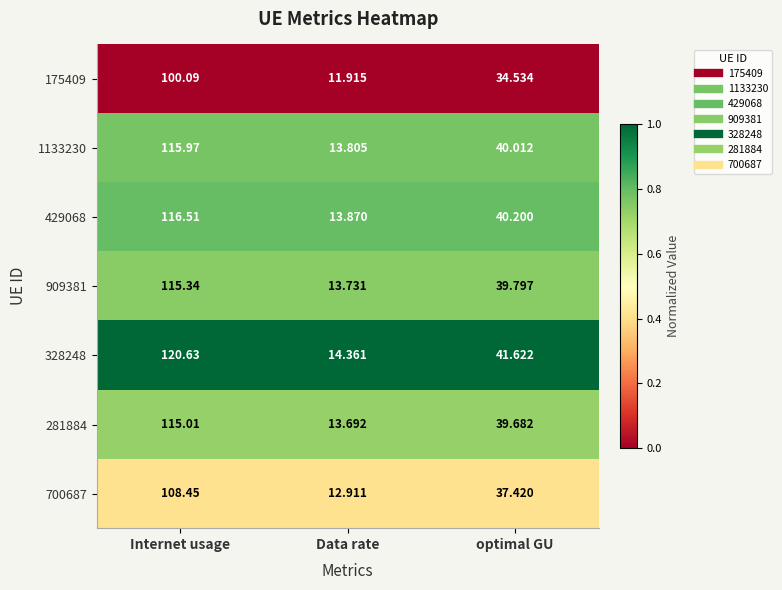

Which category has the lowest value across all series?

Data rate